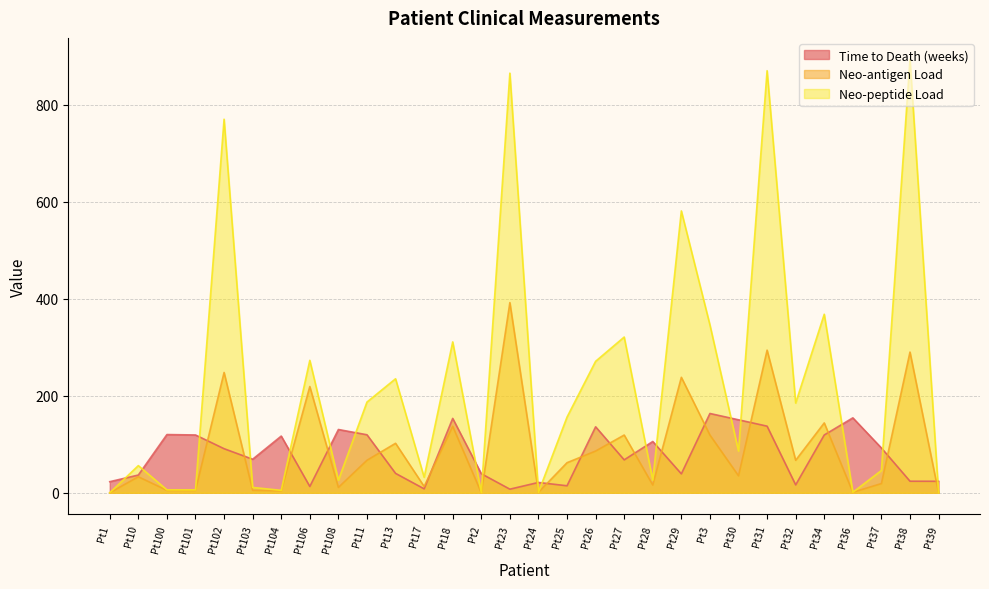

What is the label of the 15th point from the right?

Pt24